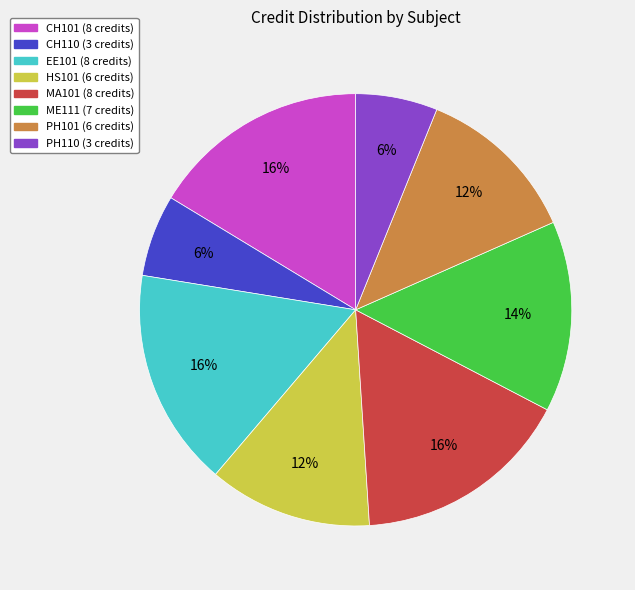

Does PH101 account for over 50% of the chart?

No